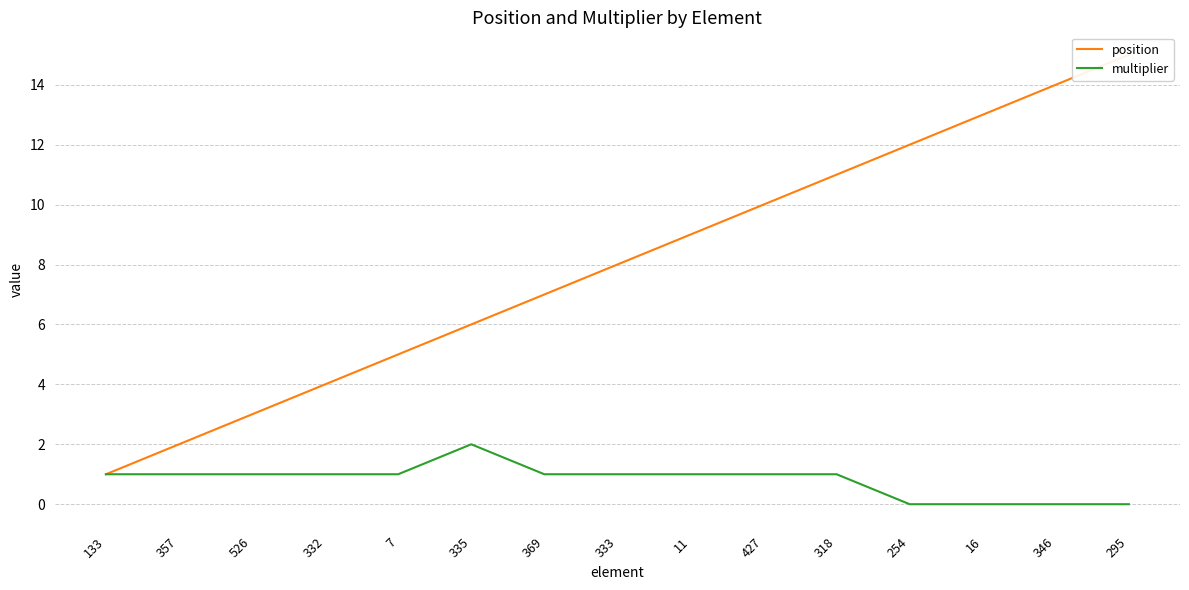

At which category does the chart reach its minimum across all series?

254